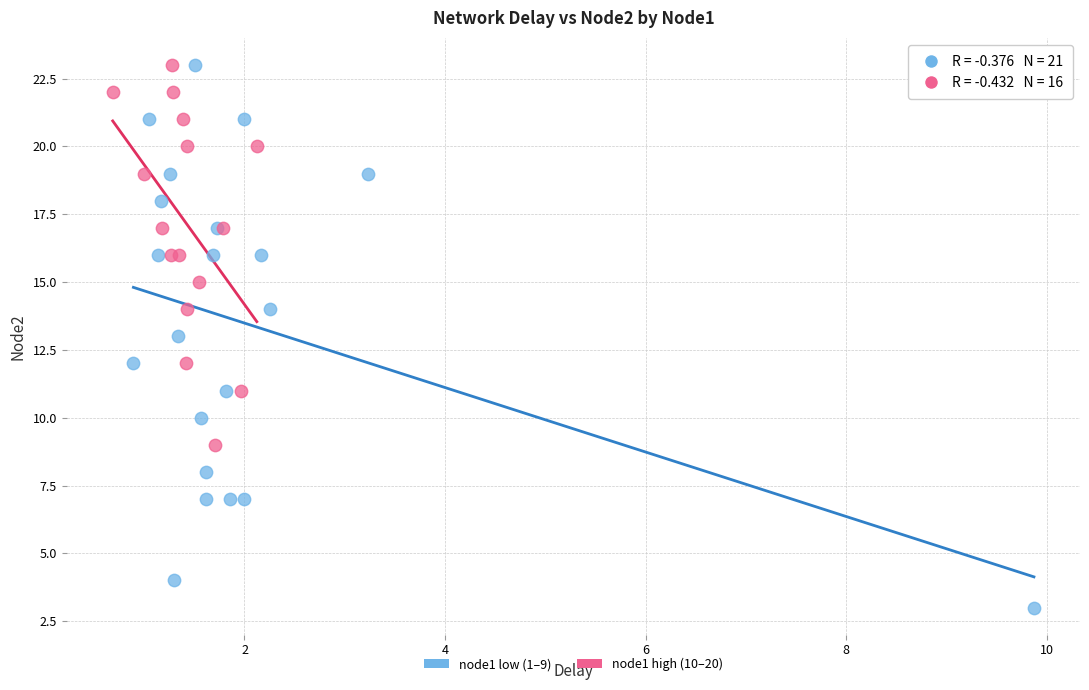

Which series reaches the minimum Y coordinate?

node1 low (1–9)